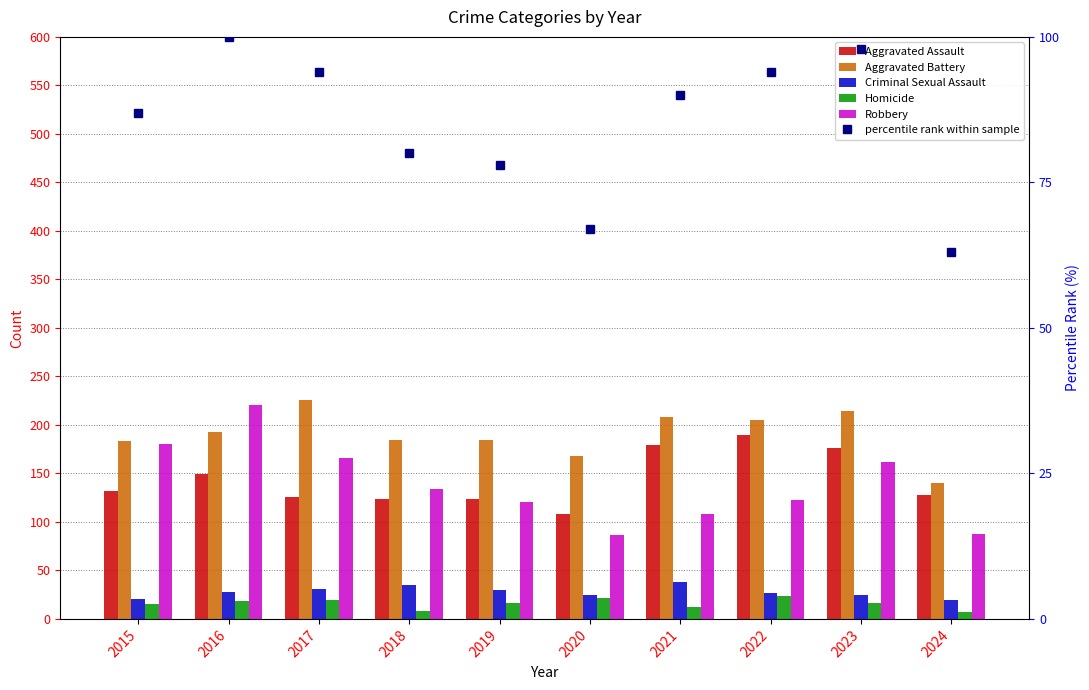

Which series has the largest range (max minus min)?

Robbery